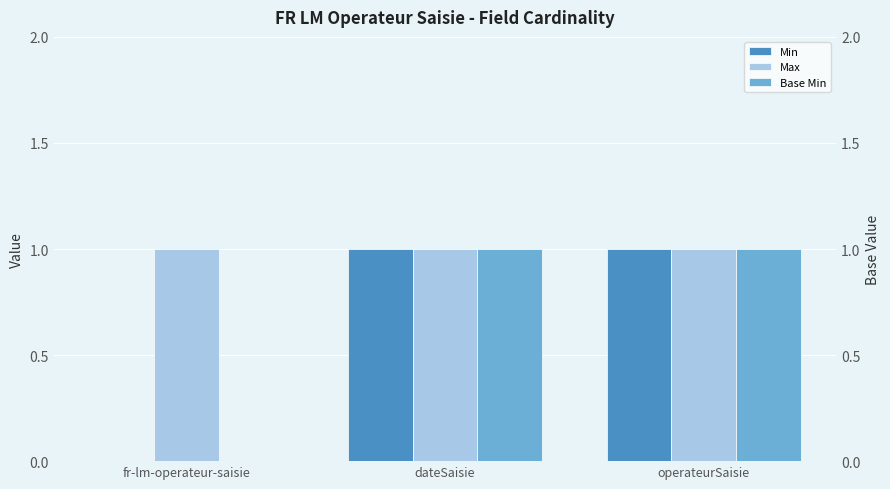

How many values in the Base Min series are below 1?

1